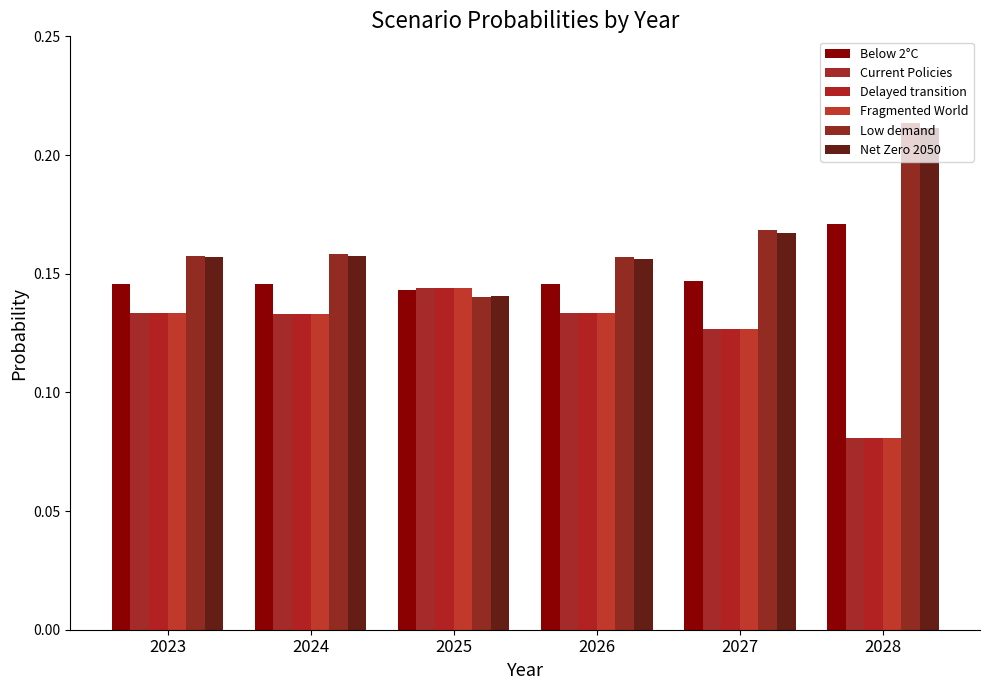

How many groups of bars are there?

6